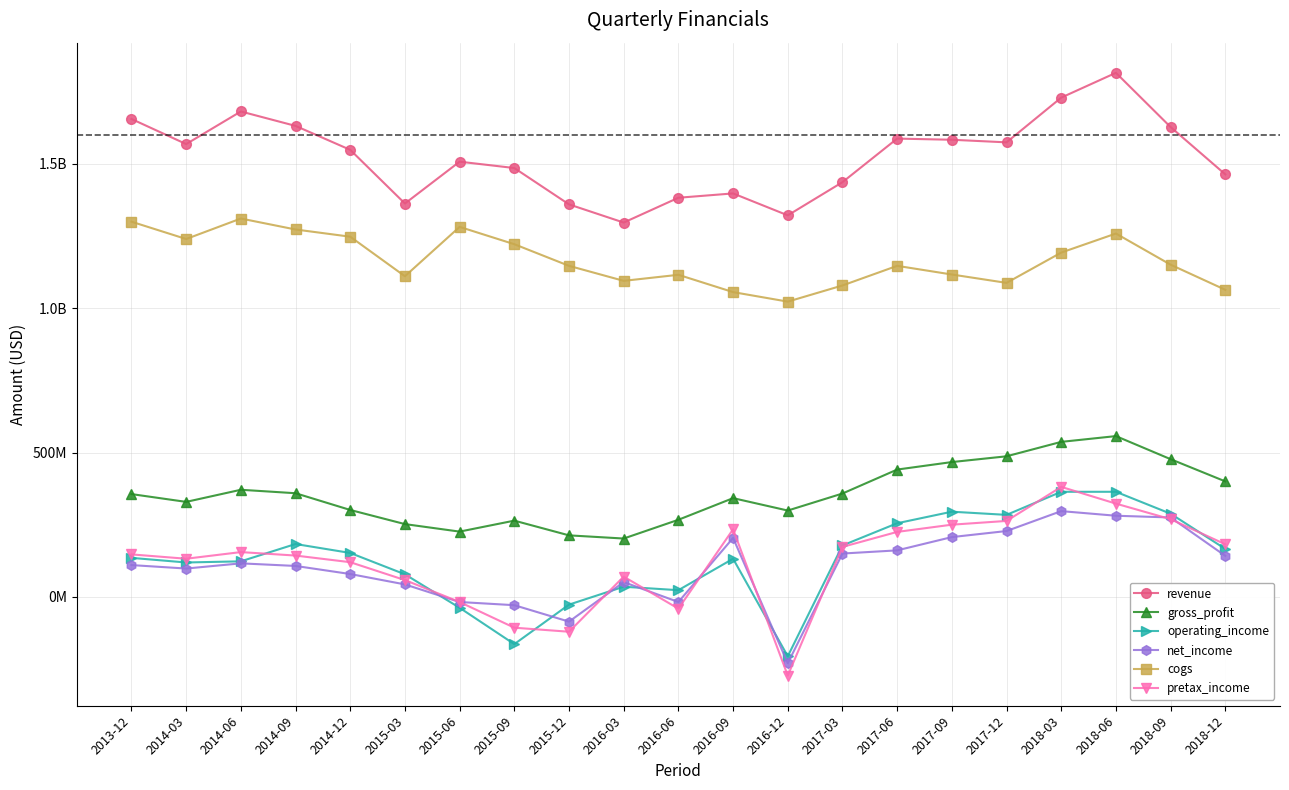

True or false: gross_profit and pretax_income intersect in this chart.

False